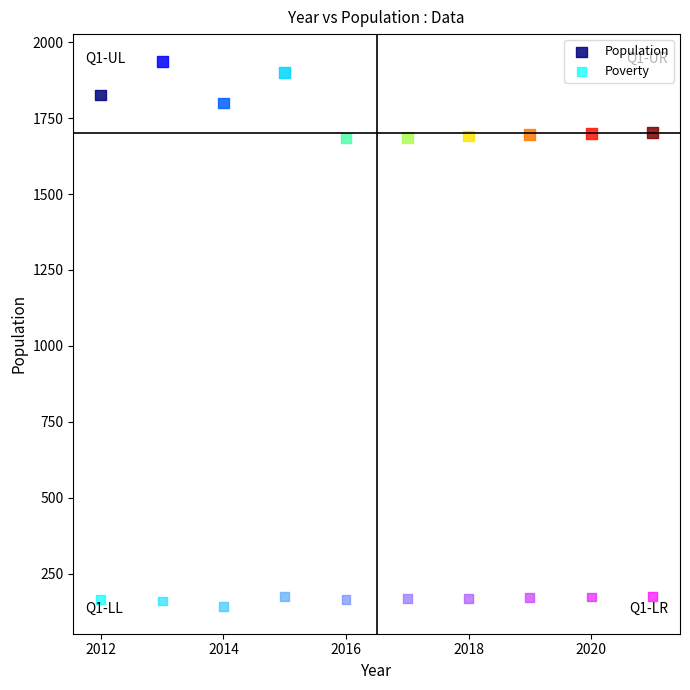

Across all data points, what is the range of X values (max minus min)?

9